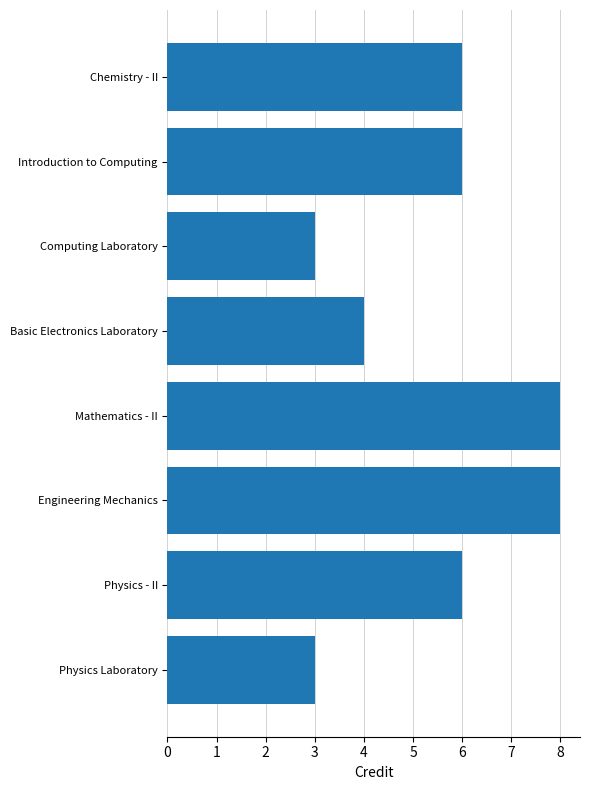

How many distinct data groups are displayed?

1